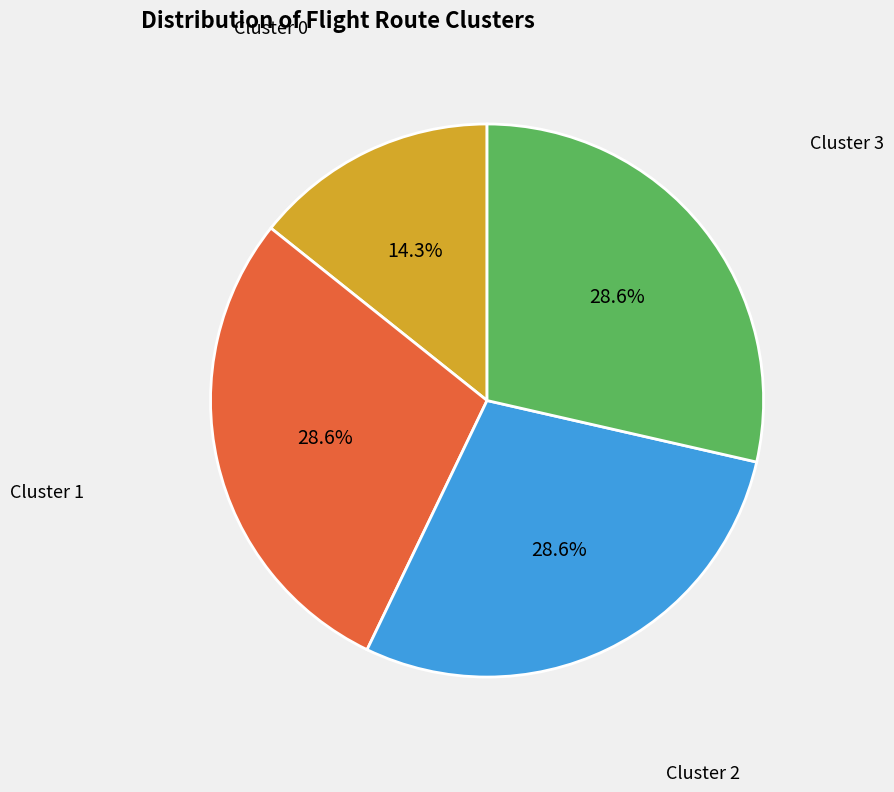

To the nearest percent, what is the difference between the largest and smallest slice percentages?

14%